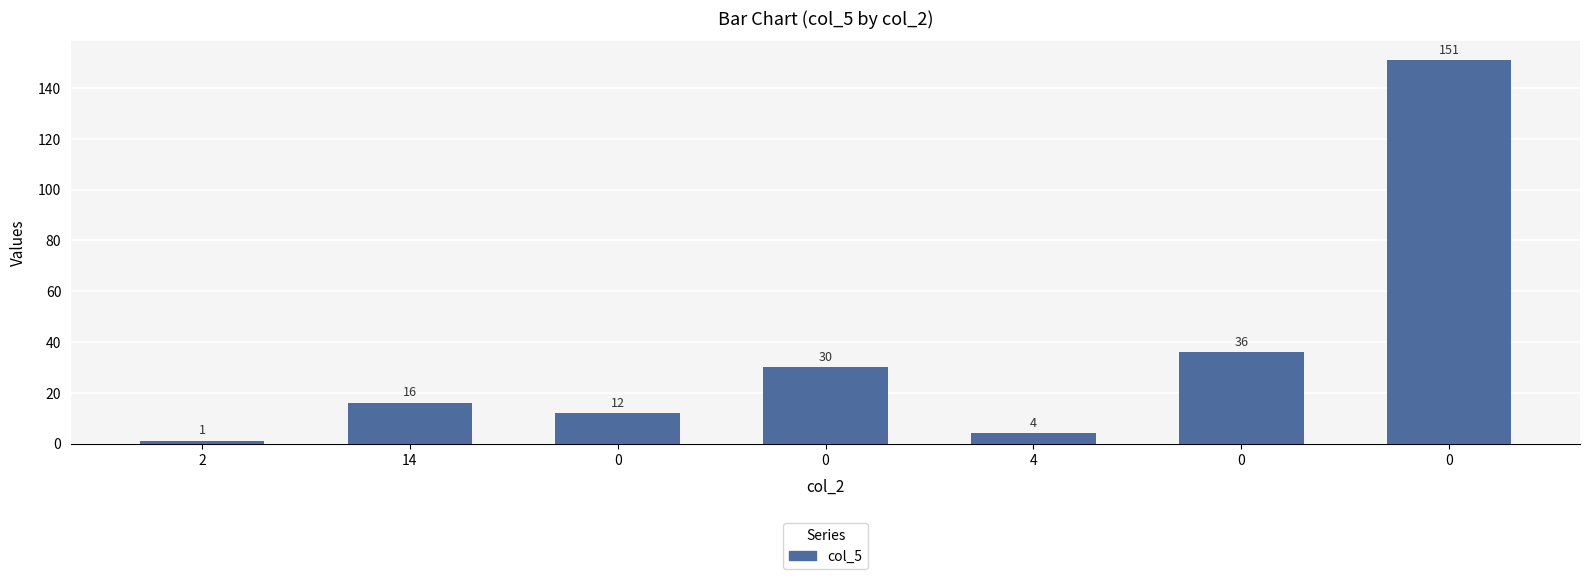

How many data points does each series have?

7